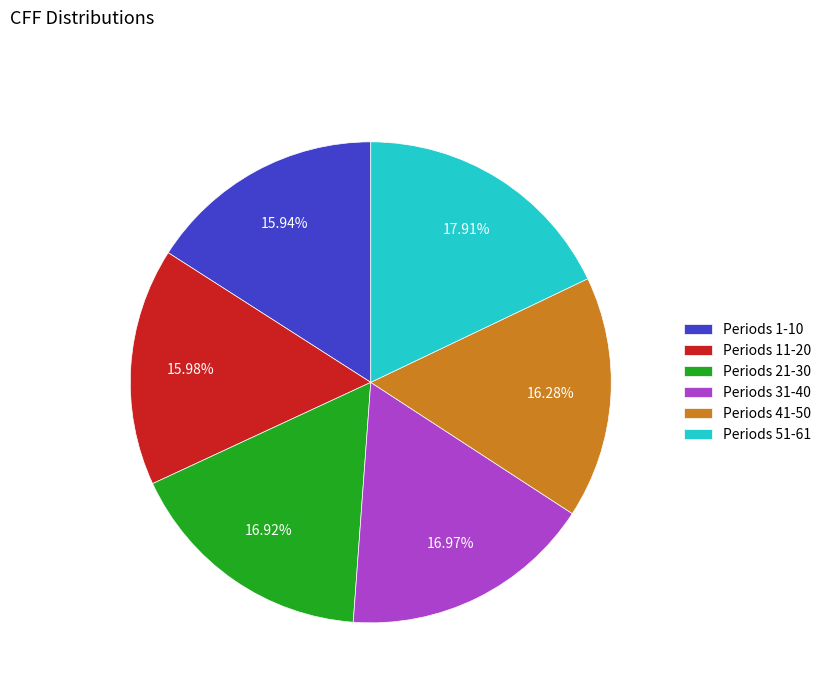

Is there any slice that represents more than half of the pie?

No